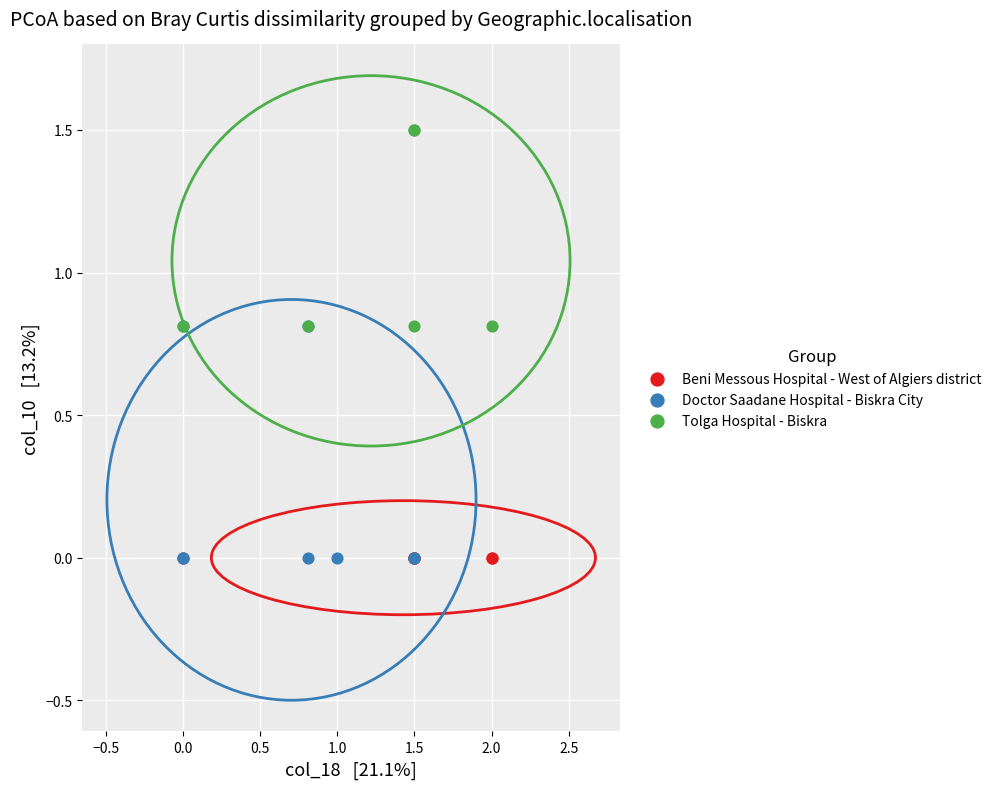

Which series contains the highest Y value?

Tolga Hospital - Biskra